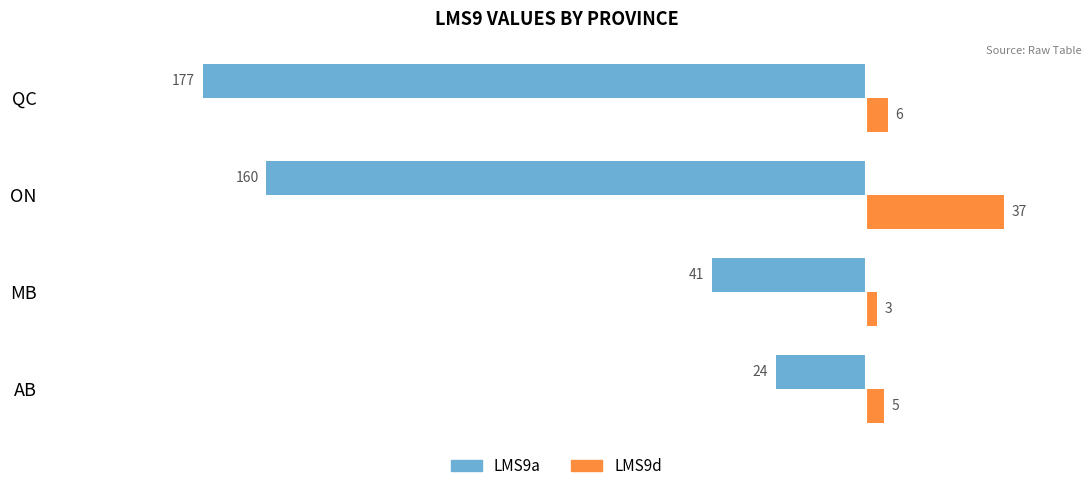

Which series has the largest total across all categories?

LMS9d